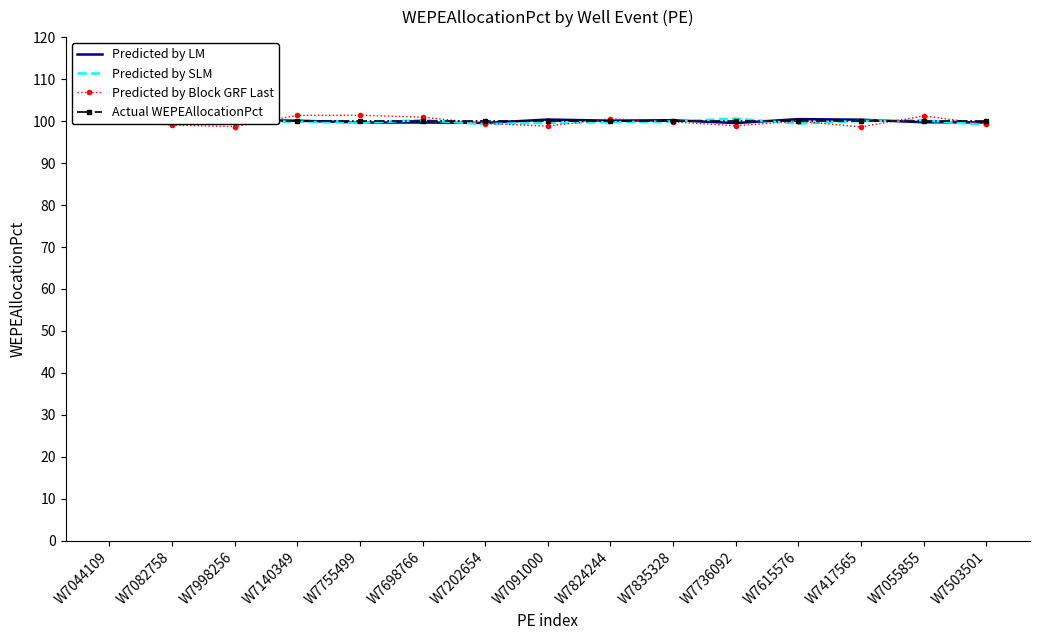

What is the difference between the maximum and minimum values in the Predicted by LM series?

0.9